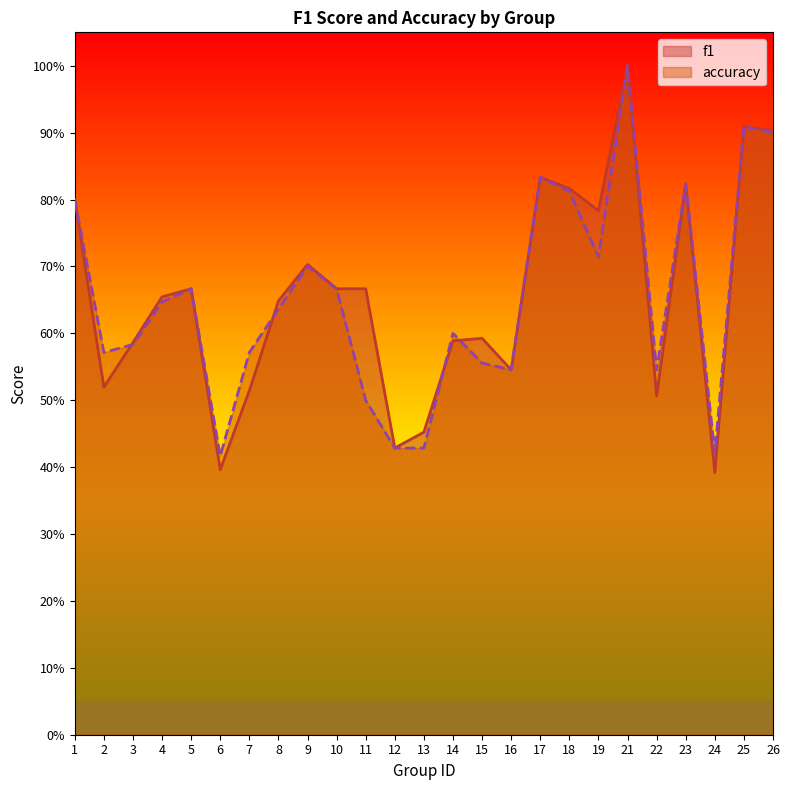

How many lines are shown in the chart?

2